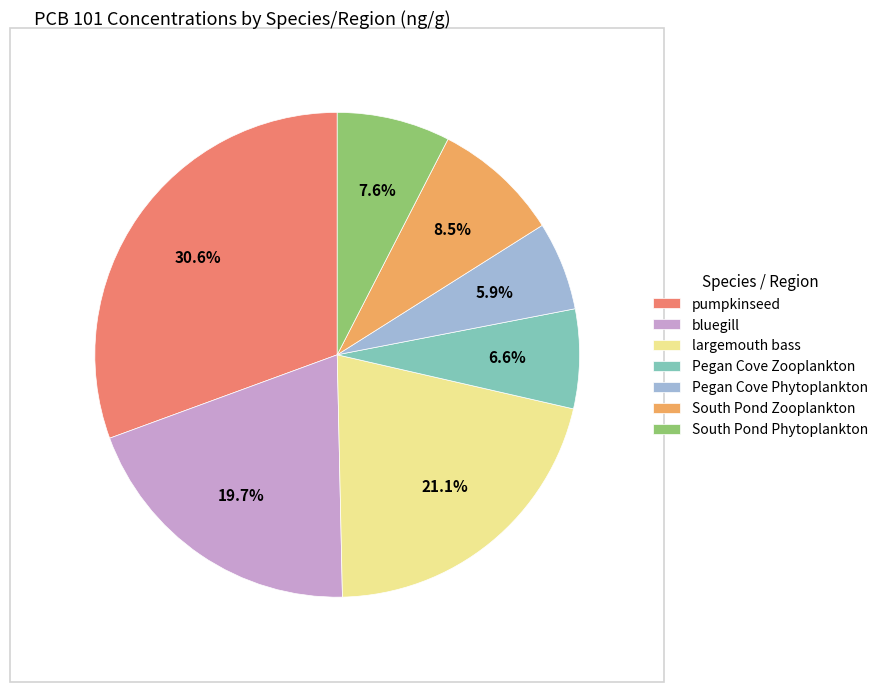

Is there a majority slice in this chart?

No